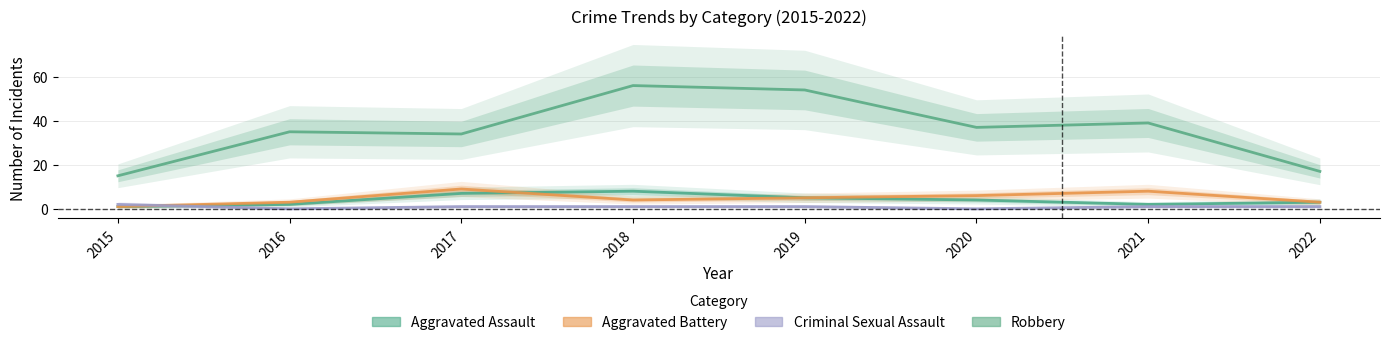

List the series in order of their peak value, lowest first.

Criminal Sexual Assault, Aggravated Assault, Aggravated Battery, Robbery